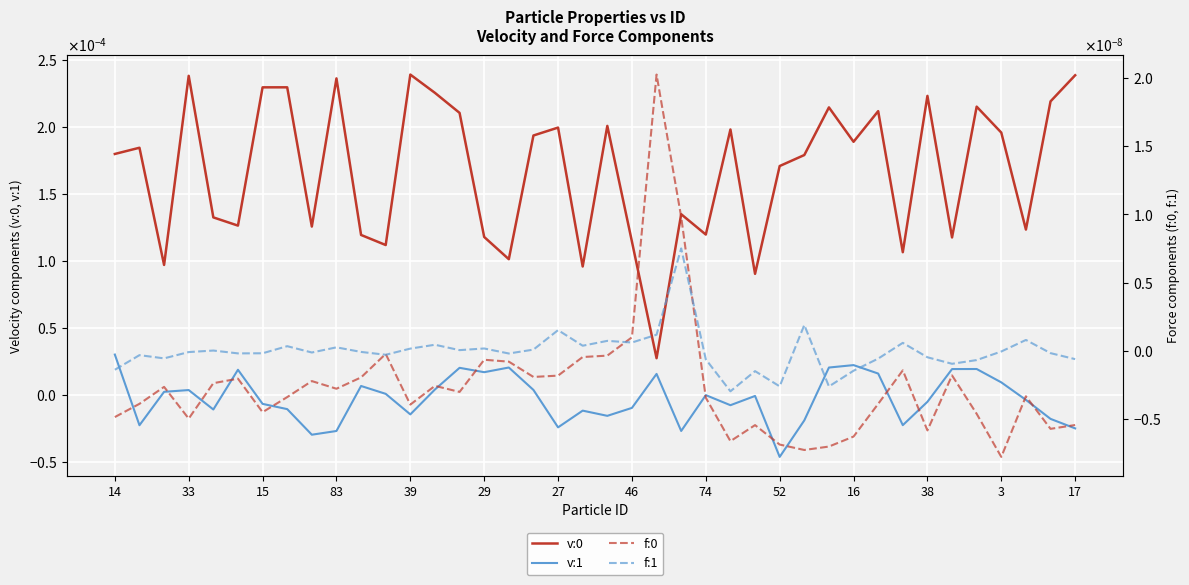

How many lines are shown in the chart?

4